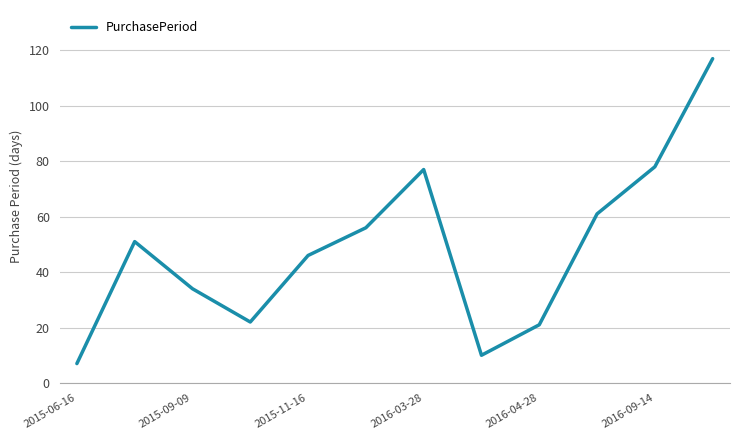

What is the maximum value shown in the chart?

117